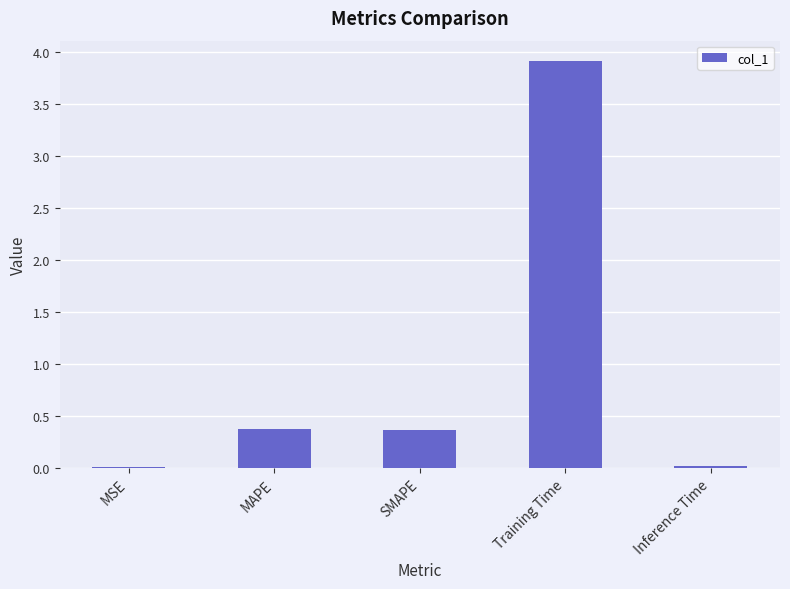

Between Training Time and SMAPE, which is larger?

Training Time